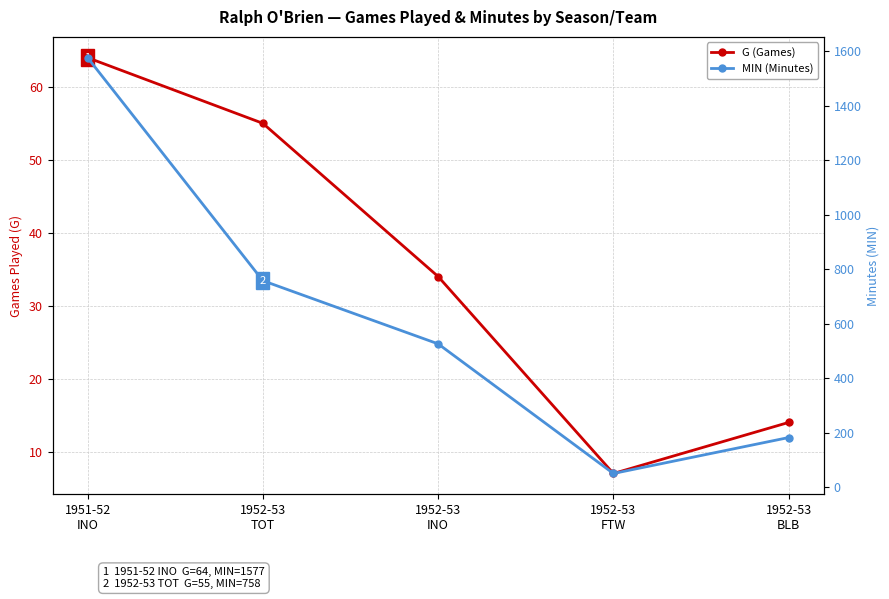

Which category has the highest value across all series?

1951-52
INO